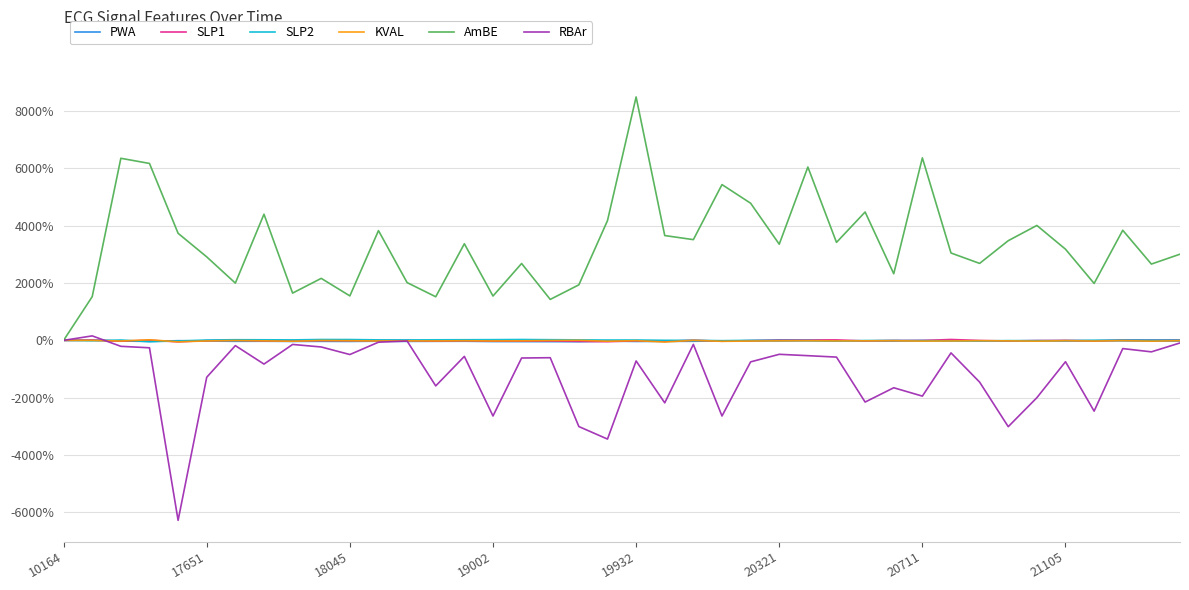

Which series has the largest range (max minus min)?

AmBE